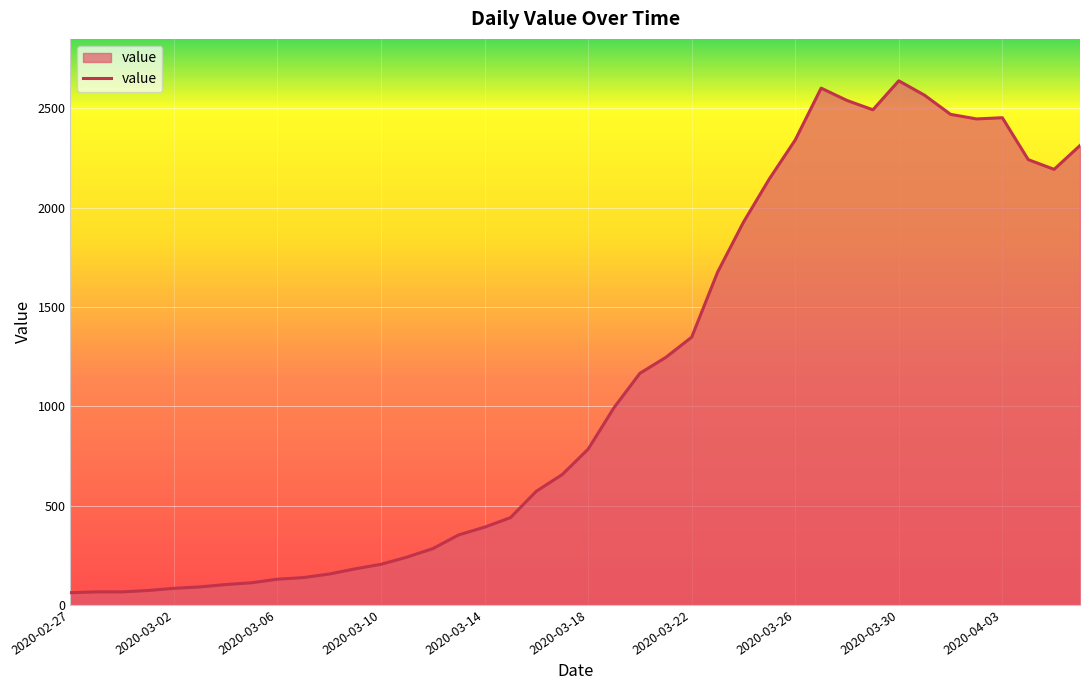

What is the smallest value displayed?

61